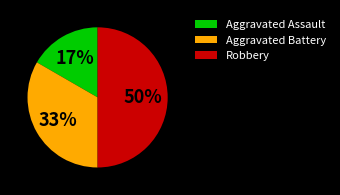

Rank the categories by value from lowest to highest.

Aggravated Assault, Aggravated Battery, Robbery